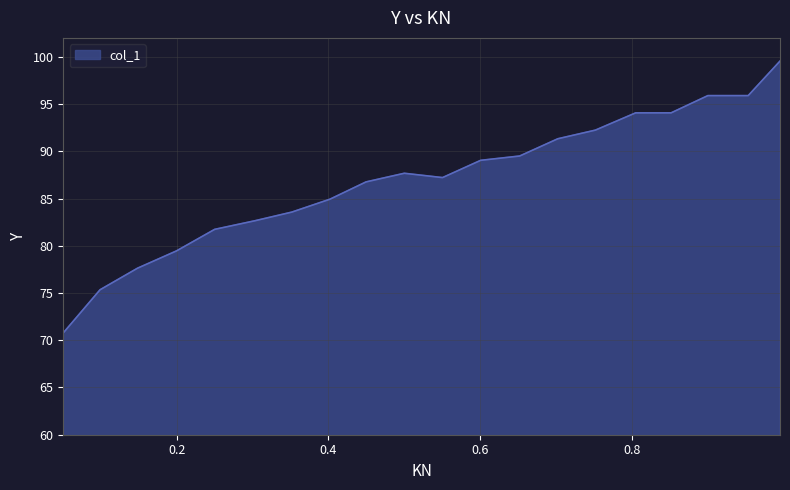

What is the greatest value displayed?

99.5